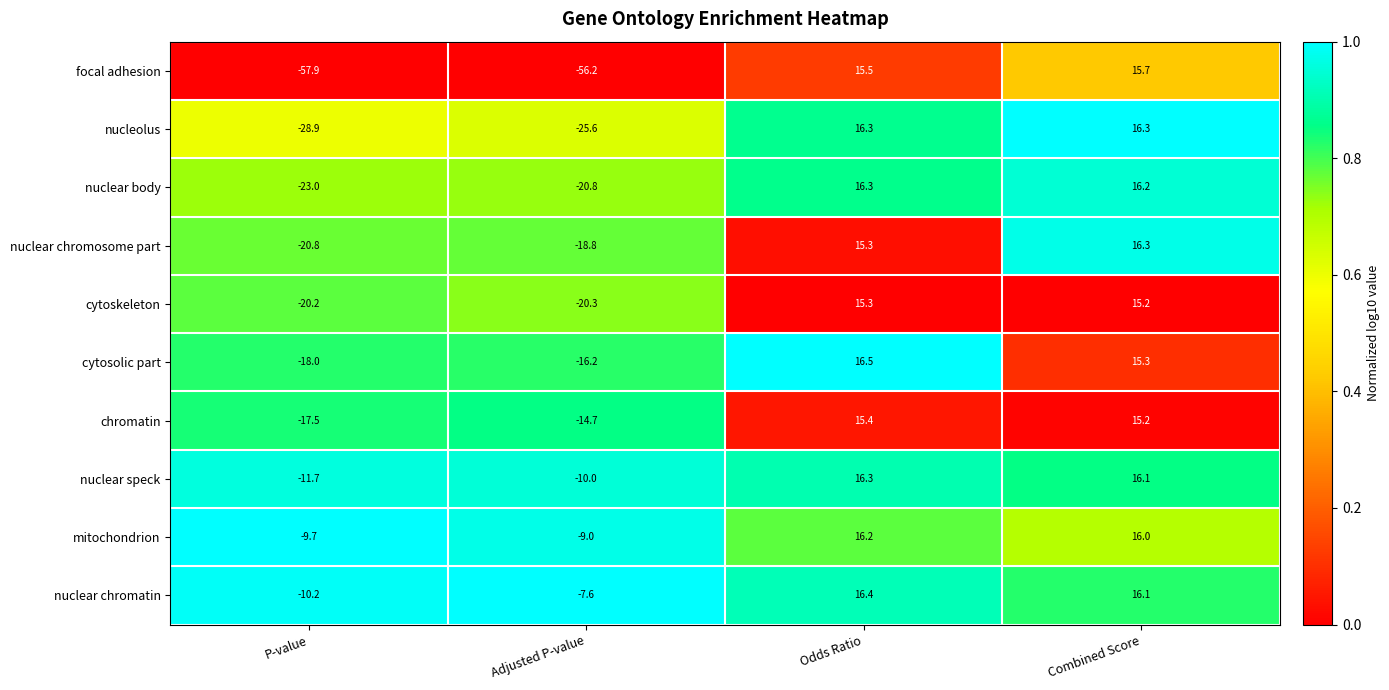

What is the lowest value of the nuclear chromosome part series?

-20.8